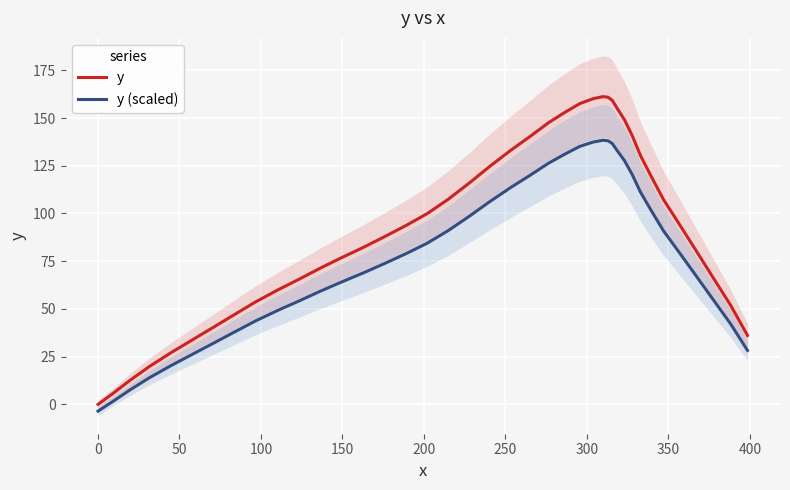

Is this an area chart (filled region under the line)?

No